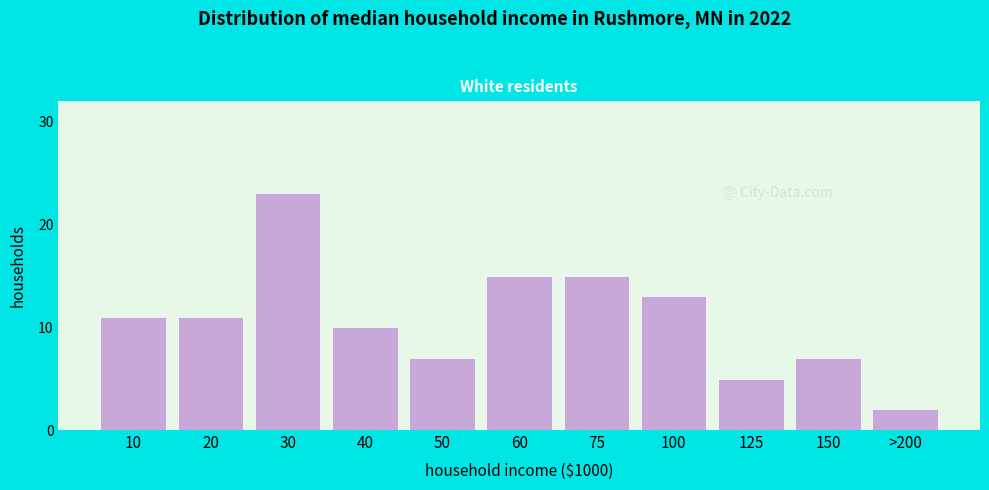

Reading left to right, list all the values displayed in this chart.

11	11	23	10	7	15	15	13	5	7	2